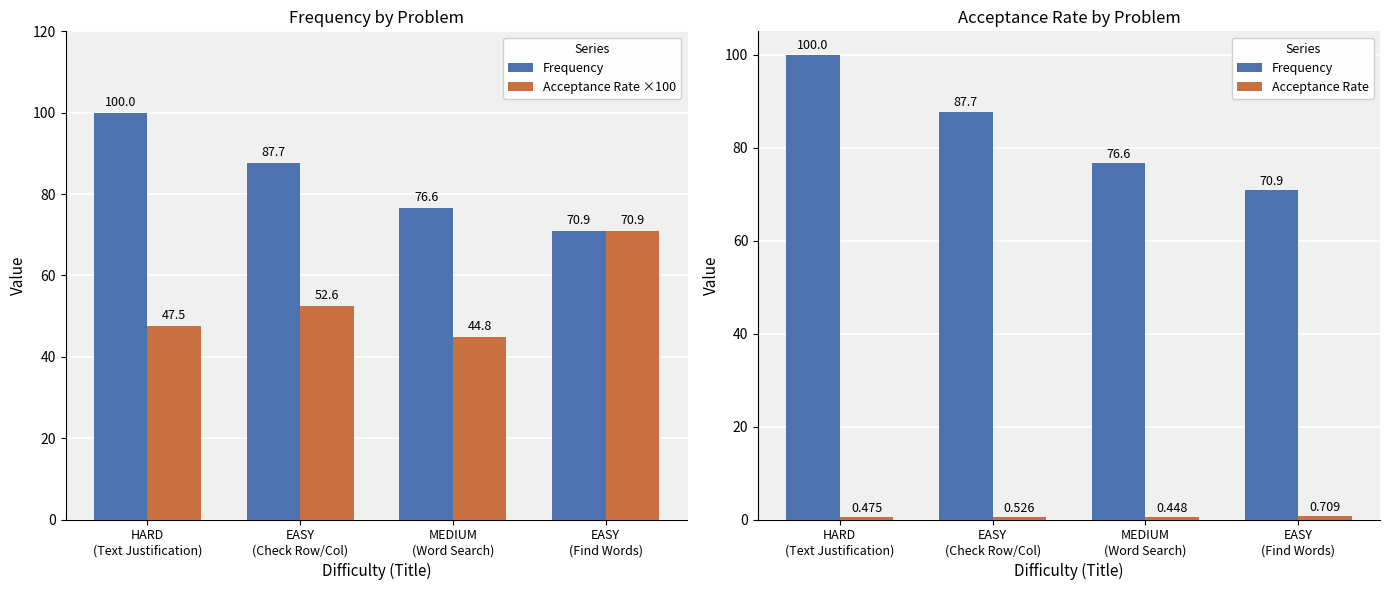

Reading left to right, extract all data points from this chart.

Frequency: 100.0	87.7	76.6	70.9
Acceptance Rate ×100: 47.5	52.6	44.8	70.9
Acceptance Rate: 0.5	0.5	0.4	0.7